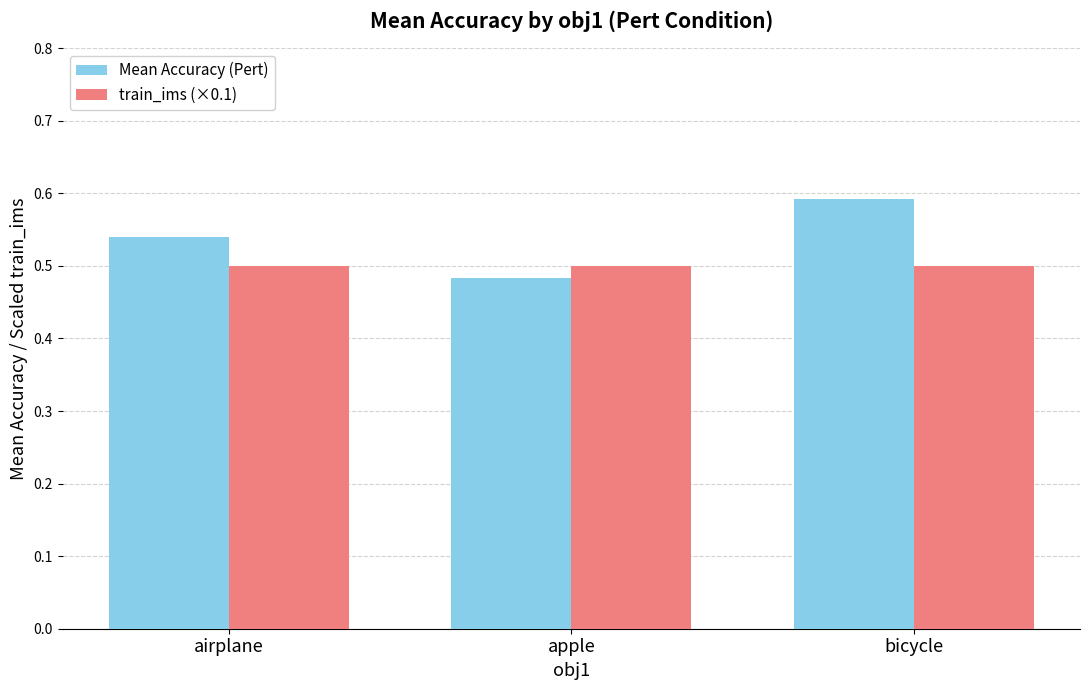

The value of Mean Accuracy (Pert) at airplane is 0.2. True or false?

False